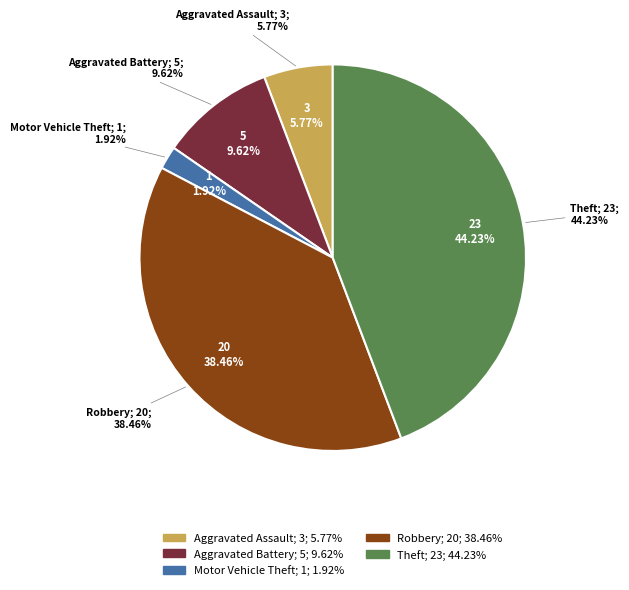

How many slices are in this pie chart?

5